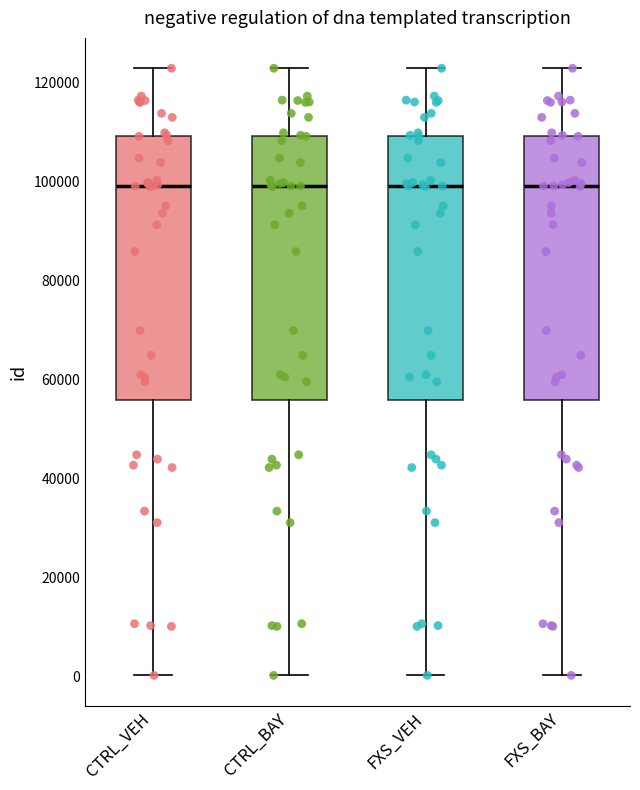

Reading left to right, transcribe this box plot: for each box, give where its median line is, the range the box spans, and where its two whiskers end, as read against the y-axis. The values are not printed on the chart, so give them approximately, as read against the axis.

CTRL_VEH: median 98000, box 56000 to 110000, whiskers 0 to 122000
CTRL_BAY: median 98000, box 56000 to 110000, whiskers 0 to 122000
FXS_VEH: median 98000, box 56000 to 110000, whiskers 0 to 122000
FXS_BAY: median 98000, box 56000 to 110000, whiskers 0 to 122000